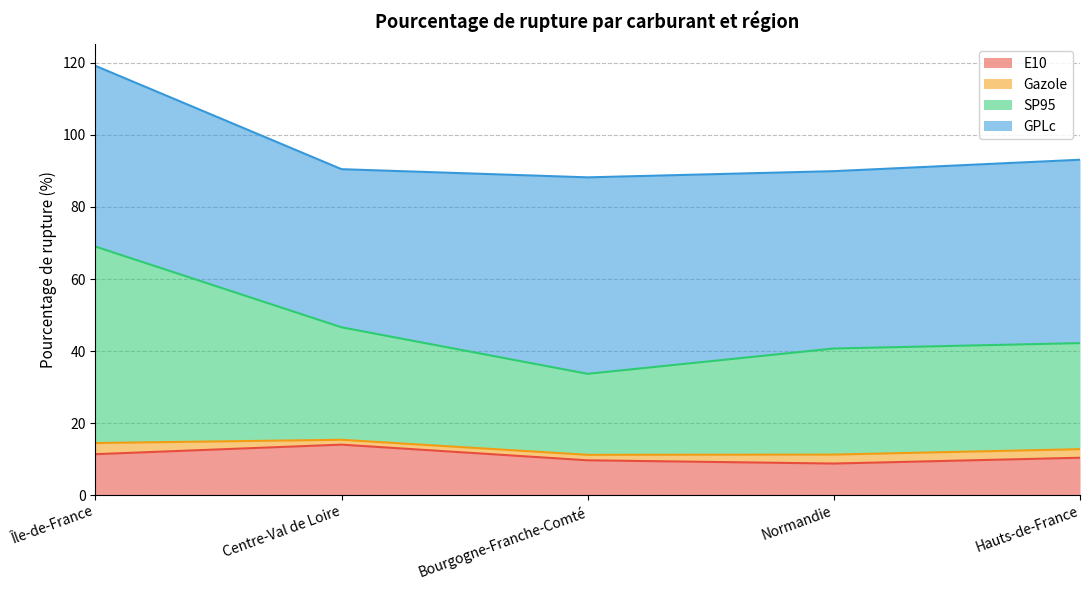

The SP95 series shows 42.2 at Hauts-de-France. True or false?

True